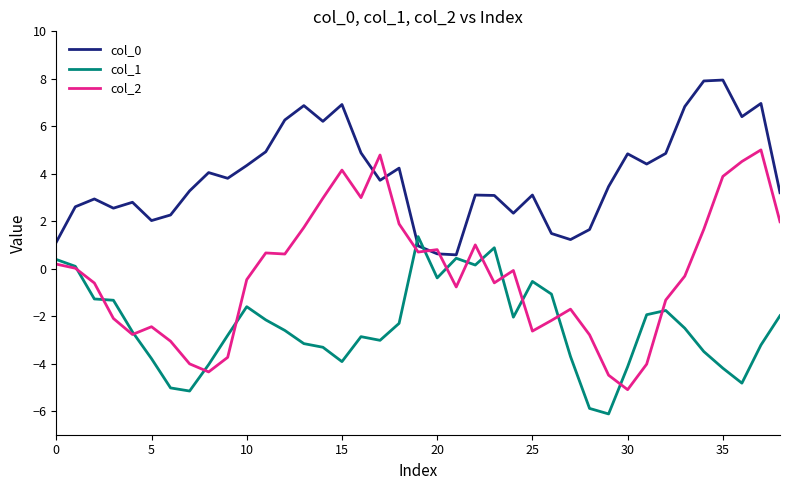

What is the highest value of the col_0 series?

7.9